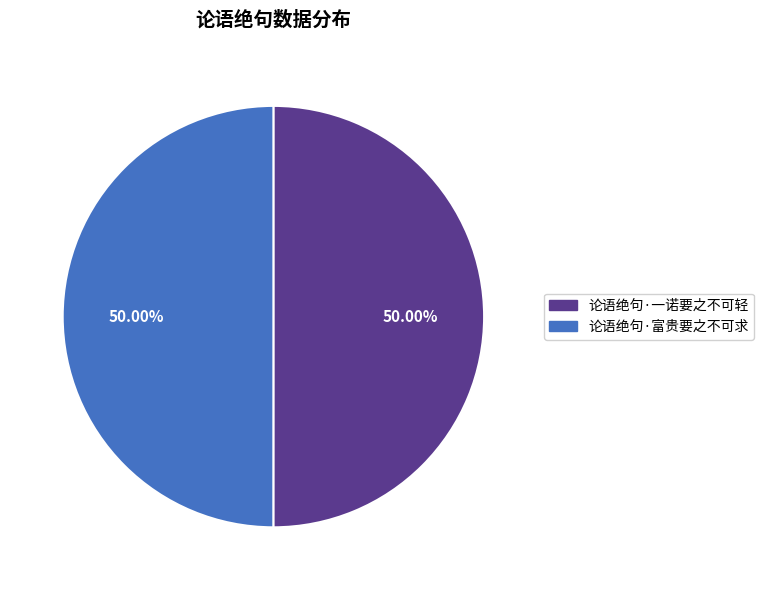

What is the ratio of the value at 论语绝句·一诺要之不可轻 to the value at 论语绝句·富贵要之不可求?

1.0